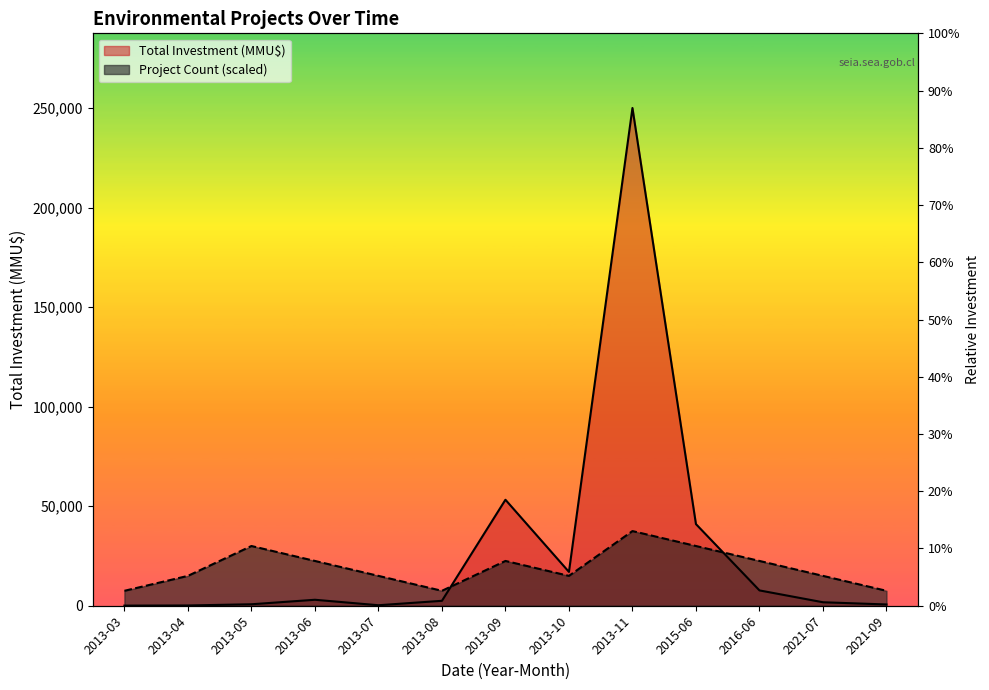

What is the difference between the Total Investment (MMU$) values at 2021-07 and 2021-09?

1110